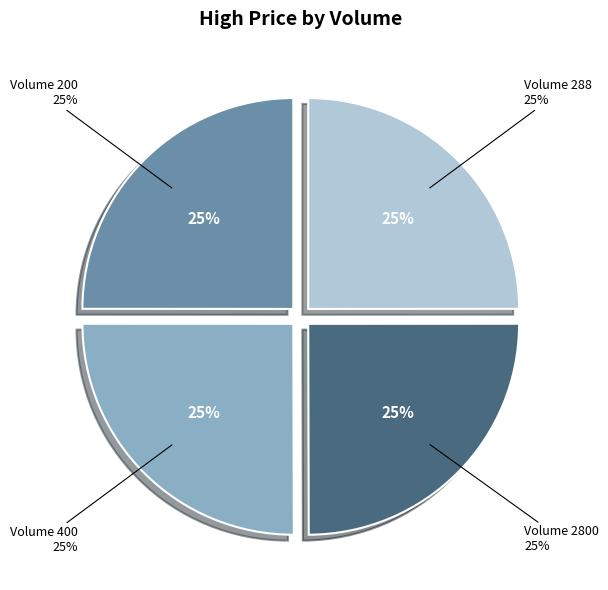

How many slices are in this pie chart?

4